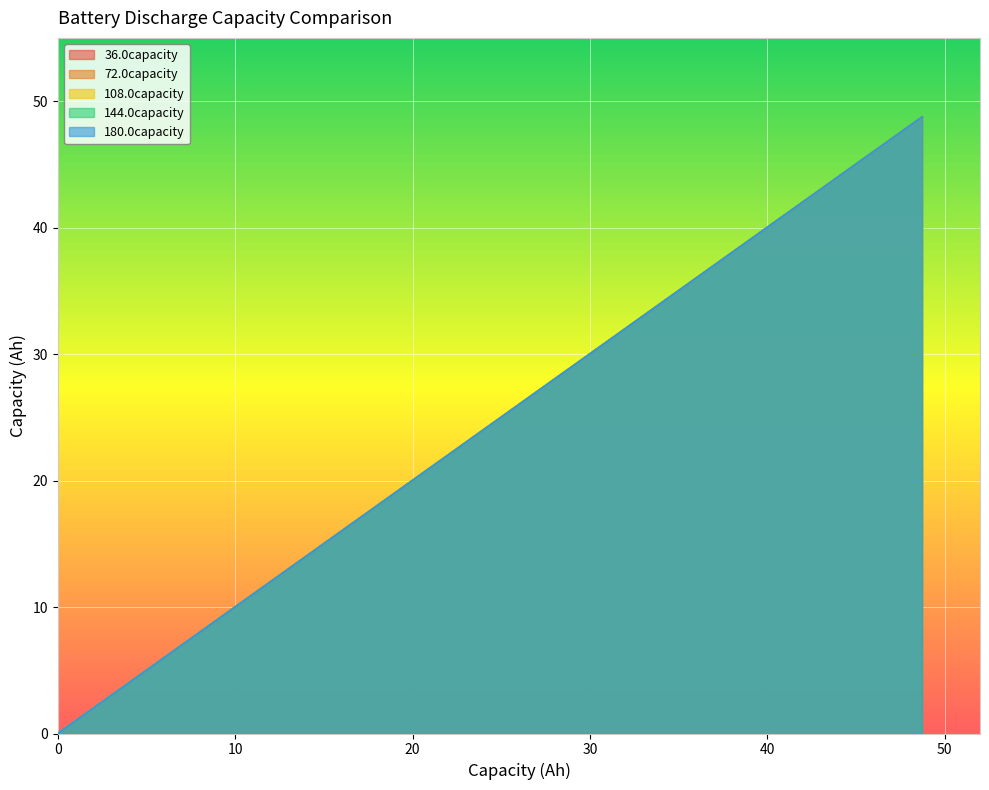

How many values in 36.0capacity are above zero?

39